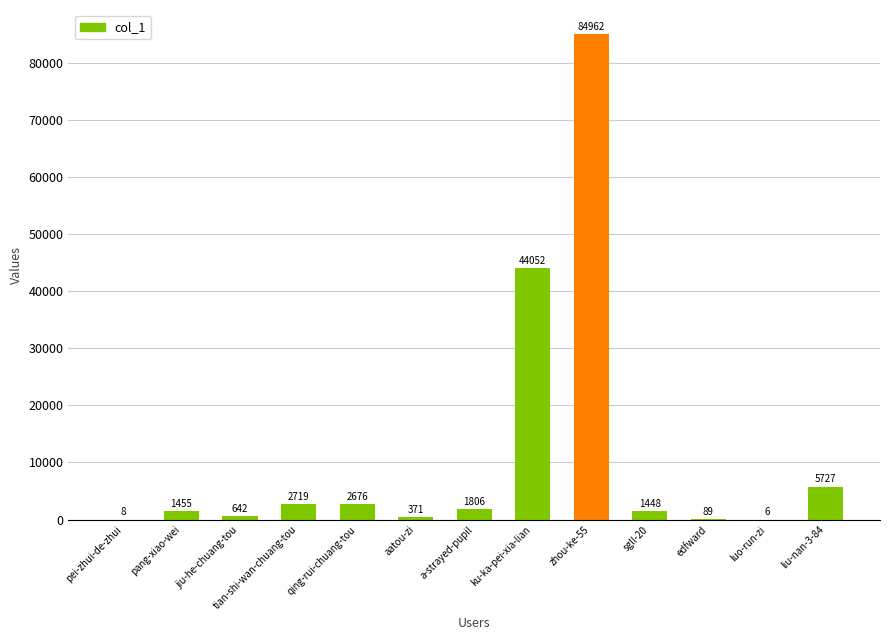

How many series are shown in this chart?

1